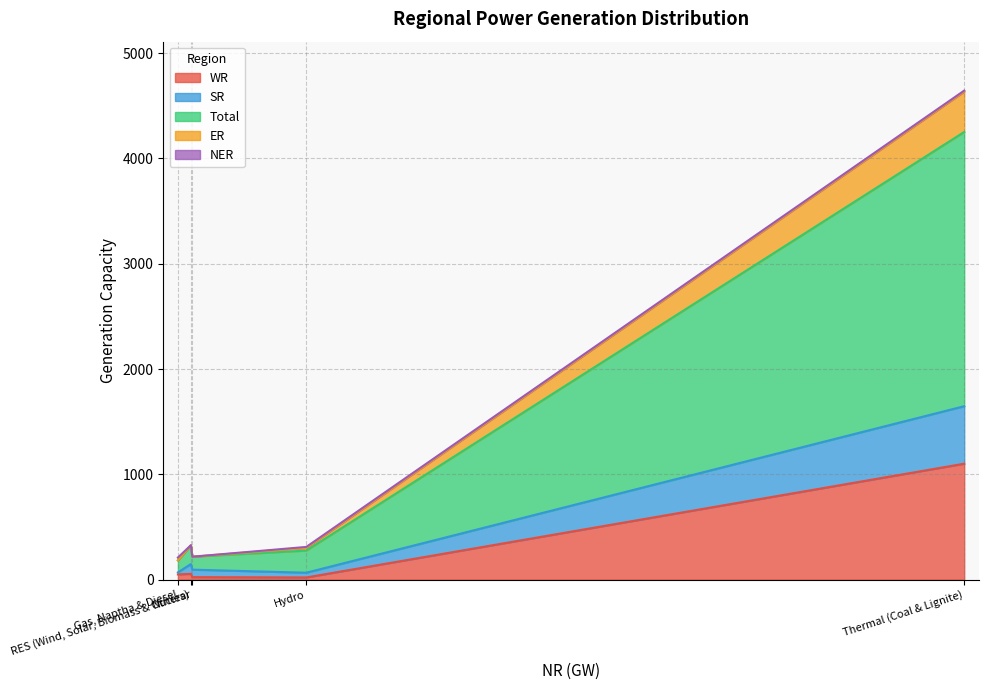

What is the maximum value for Total?

2604